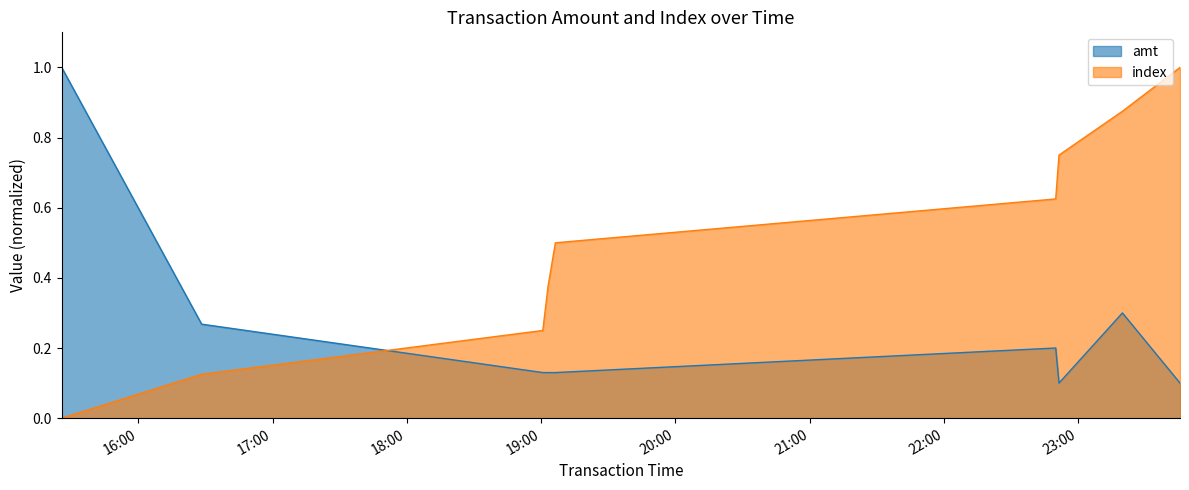

Is it true that index equals 0.8 at 2023-09-05 22:51:20?

True